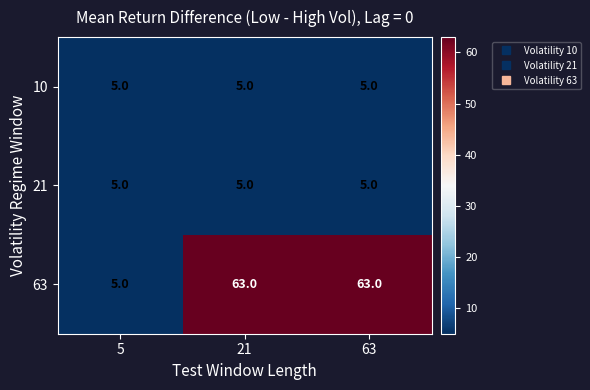

What is the minimum value shown in the chart?

5